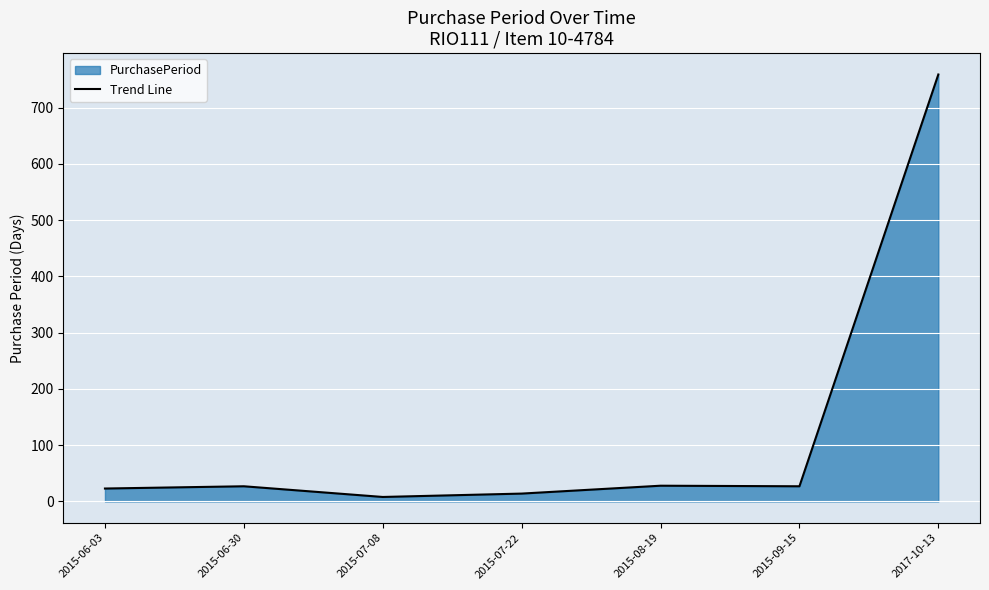

What is the change in value from 2015-08-19 to 2017-10-13?

+731